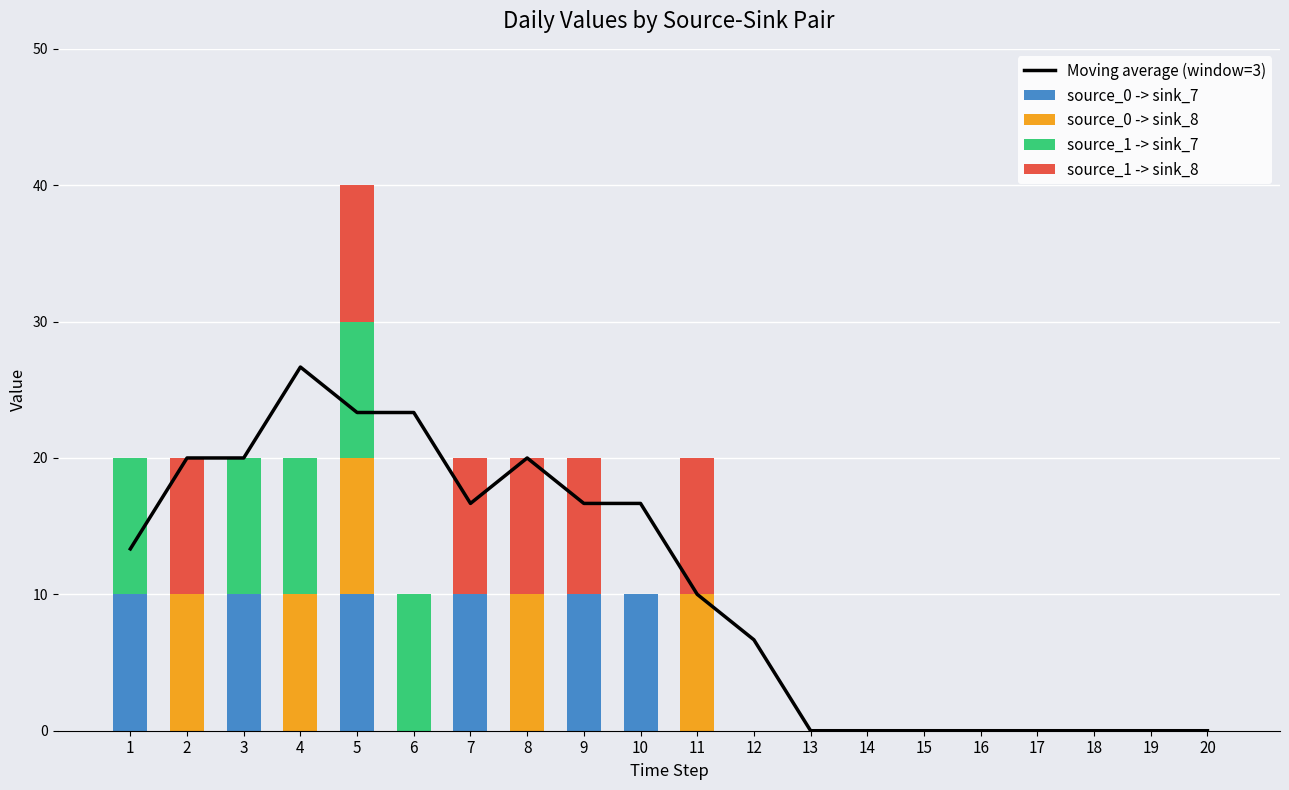

Rank the categories by source_0 -> sink_7 value from highest to lowest.

1, 3, 5, 7, 9, 10, 2, 4, 6, 8, 11, 12, 13, 14, 15, 16, 17, 18, 19, 20